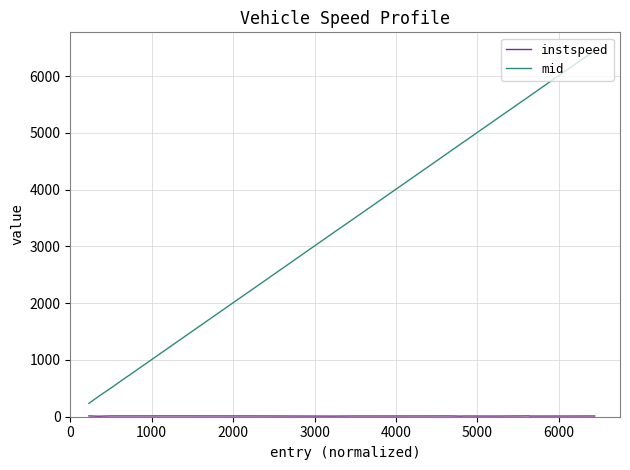

Which series has the widest spread of values?

mid